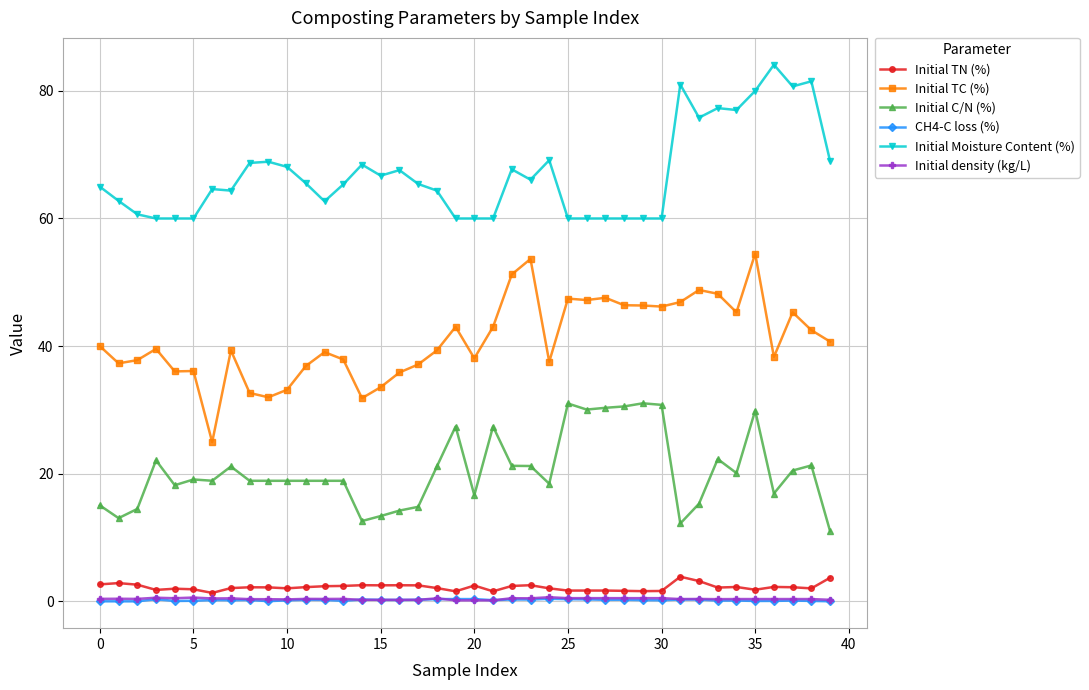

Which series has the largest total across all categories?

Initial Moisture Content (%)